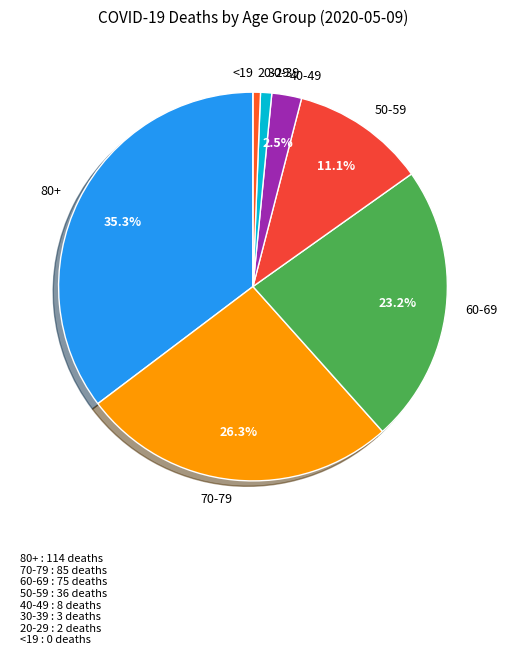

To the nearest percent, what is the combined percentage of 80+ and 70-79?

62%